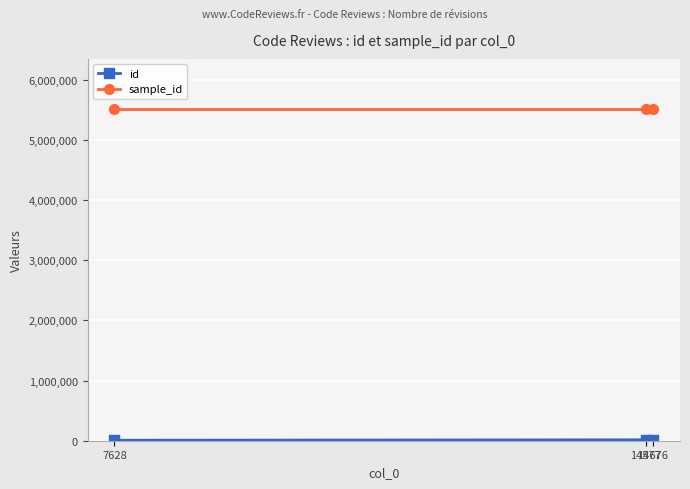

What is the maximum value shown in the chart?

5519299